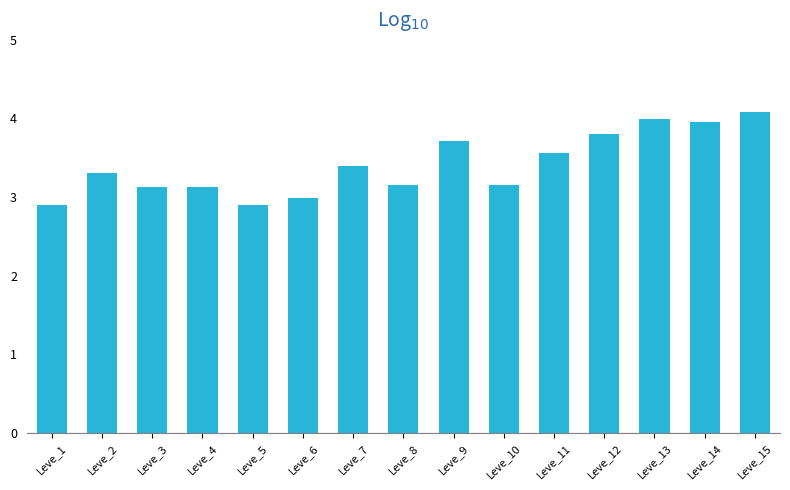

Reading left to right, what are all the values shown in this chart?

Leve_1=2.9	Leve_2=3.3	Leve_3=3.1	Leve_4=3.1	Leve_5=2.9	Leve_6=3.0	Leve_7=3.4	Leve_8=3.2	Leve_9=3.7	Leve_10=3.2	Leve_11=3.6	Leve_12=3.8	Leve_13=4.0	Leve_14=4.0	Leve_15=4.1